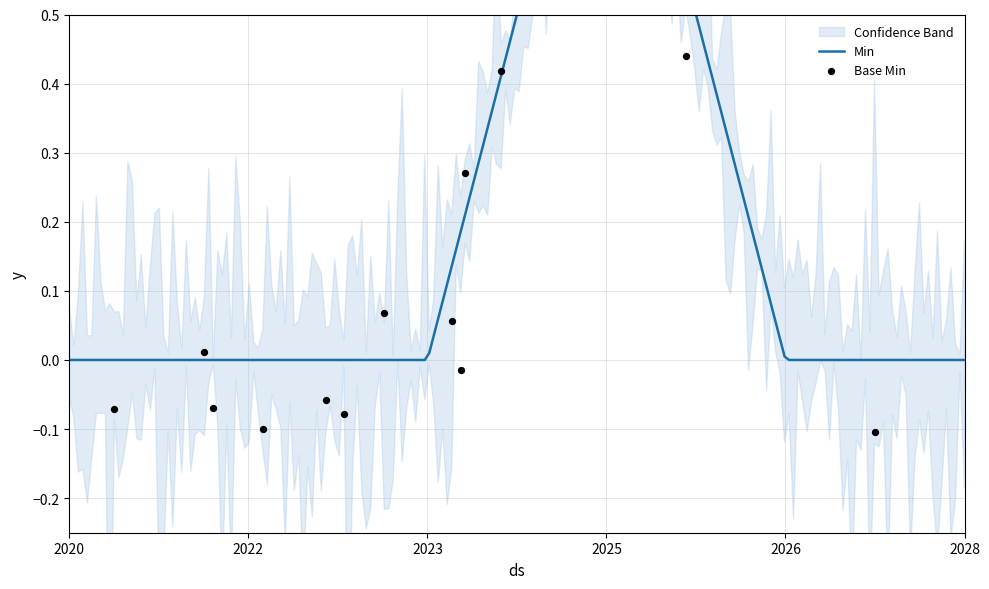

What are all the series names shown in the legend?

Min, Base Min